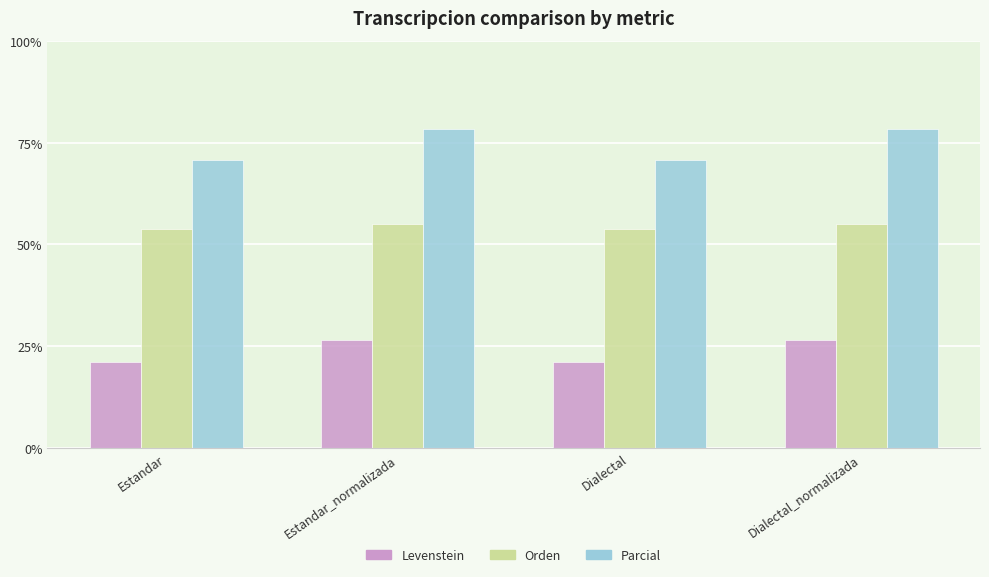

What is the maximum value for Parcial?

78.3